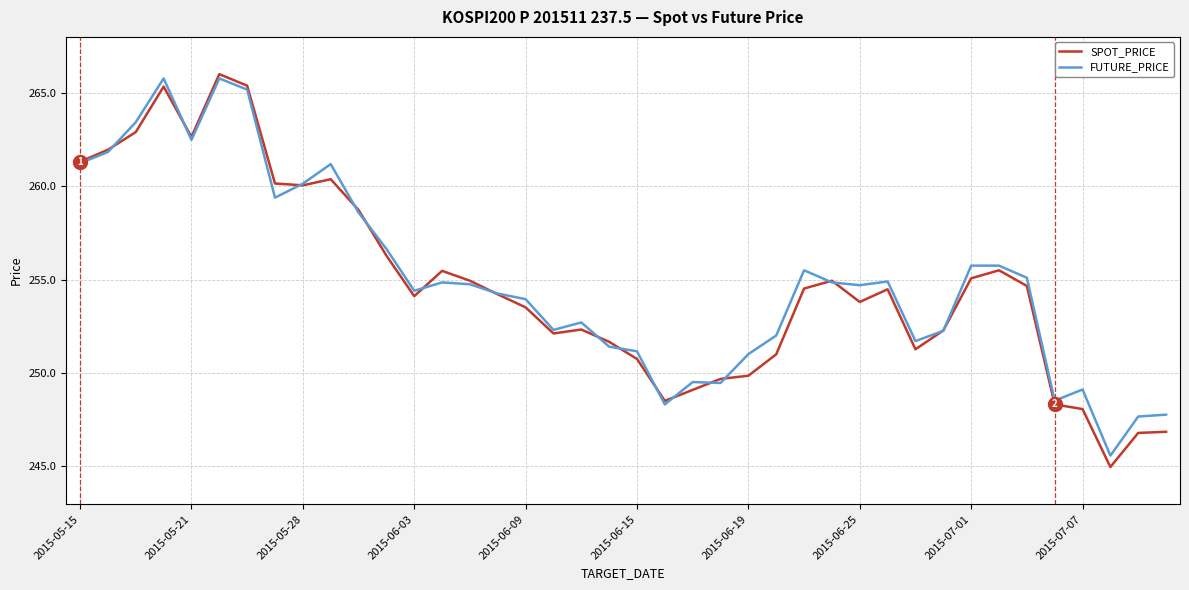

True or false: SPOT_PRICE has more than 2 interior local peaks.

True